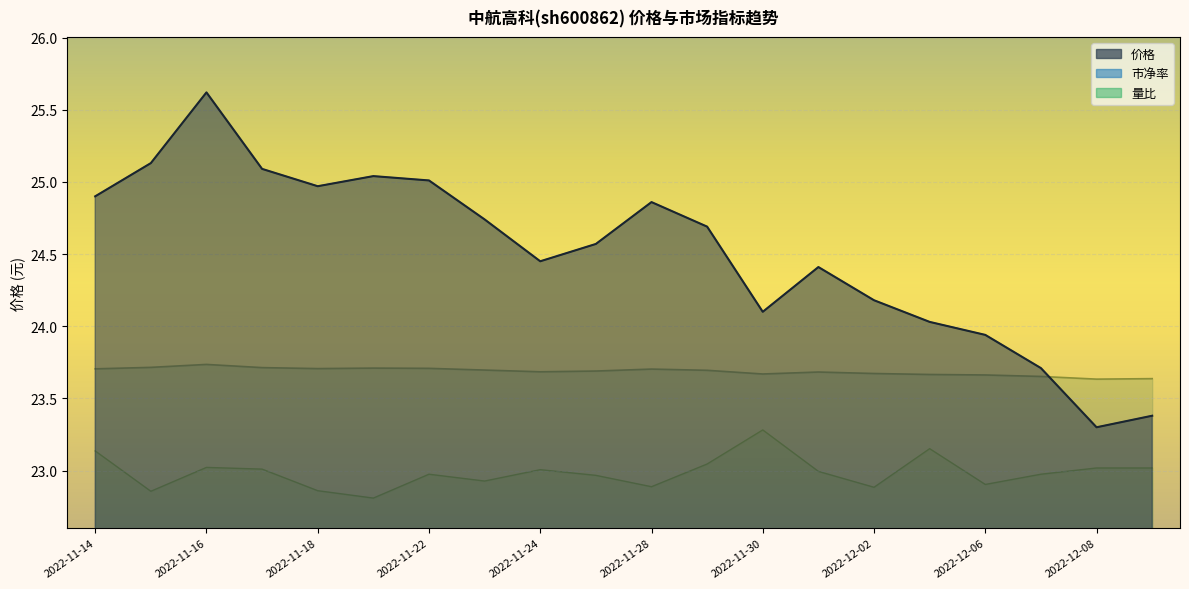

Is it true that 量比 equals 0.3 at 2022-11-22?

False